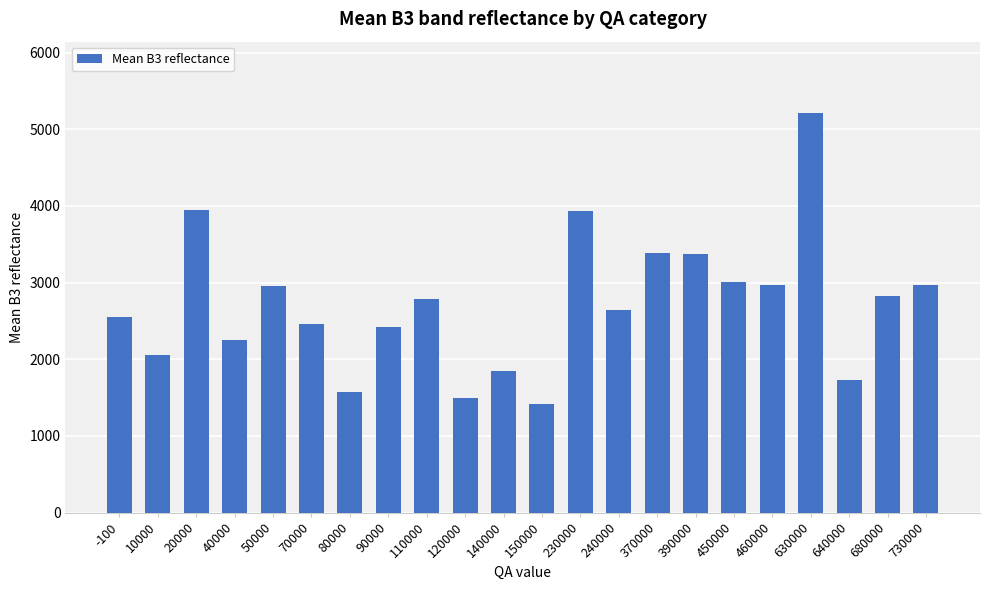

What is the value of the 21st bar from the left?

2824.0